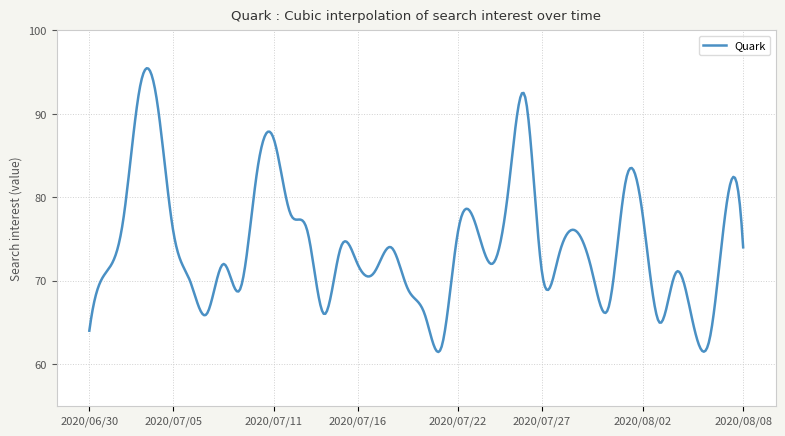

What is the greatest value displayed?

95.5